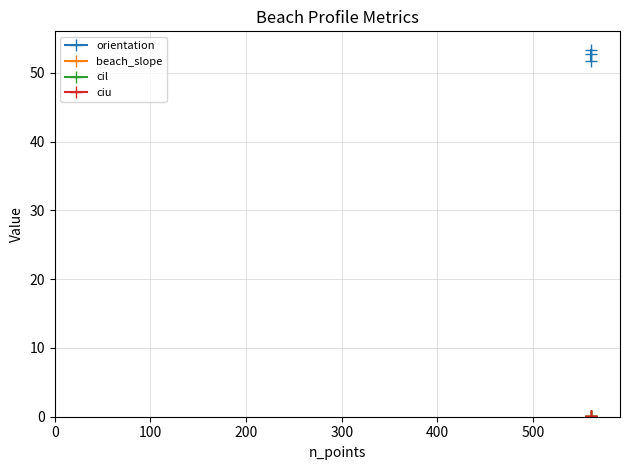

What is the value of the orientation point at the 3rd from the left?

52.8